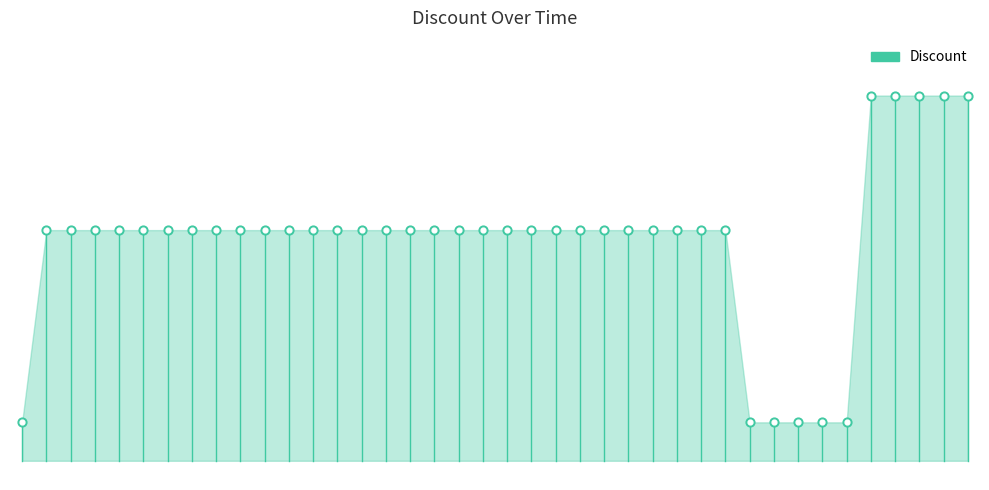

What is the change in value from 2023-10-09 to 2023-11-01?

+7